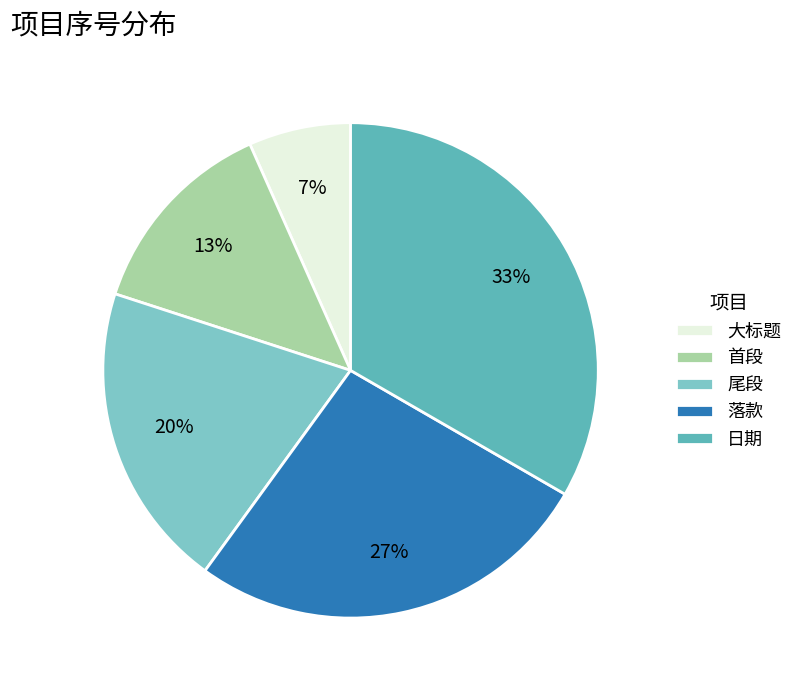

What percentage is the 首段 slice, to the nearest percent?

13%